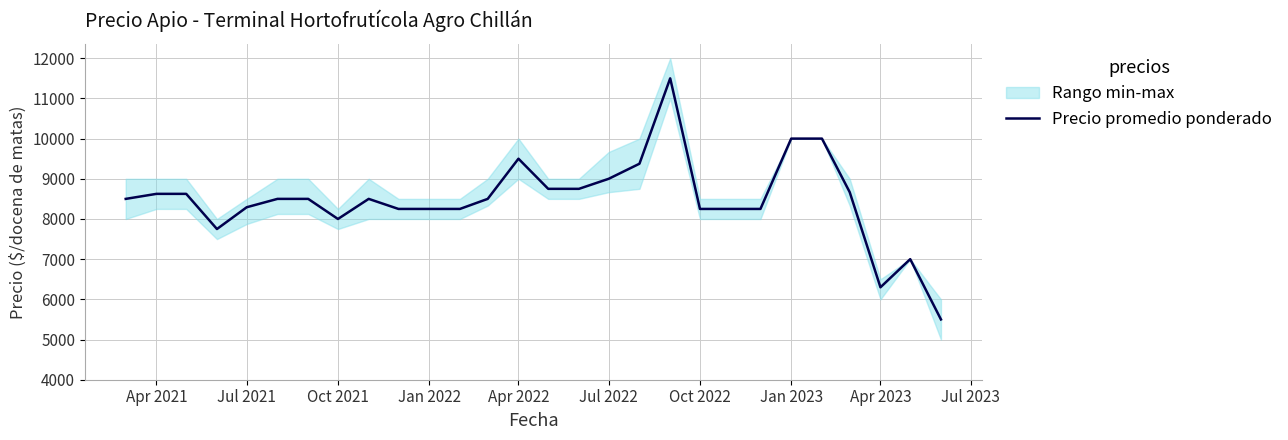

What is the sum of all values?

237634